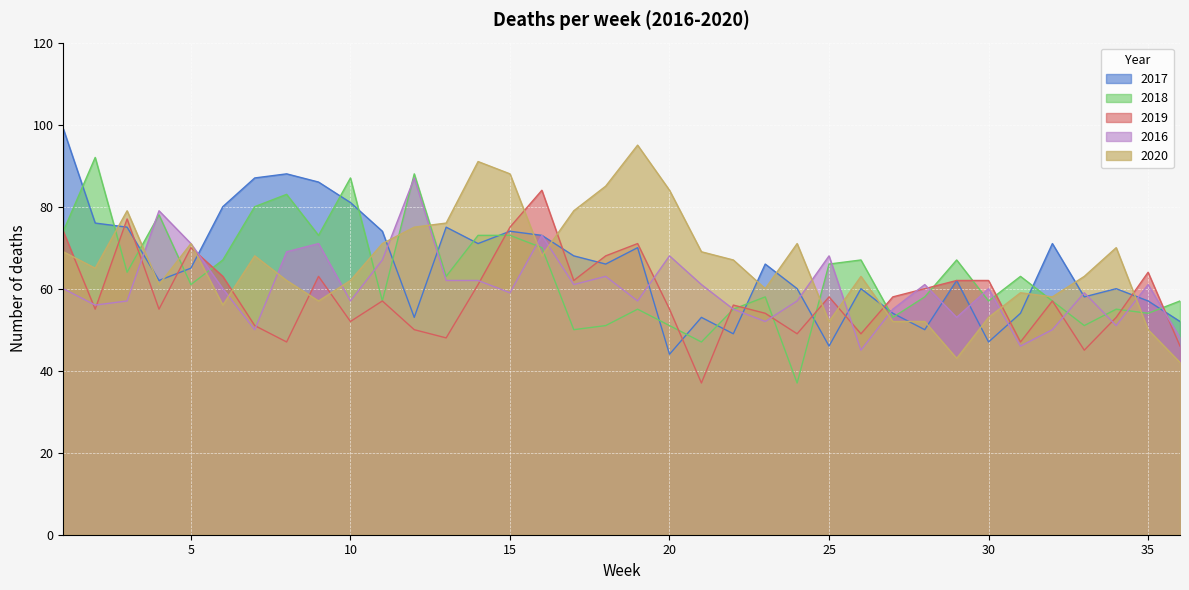

Is it true that 2016 equals 62 at 14?

True